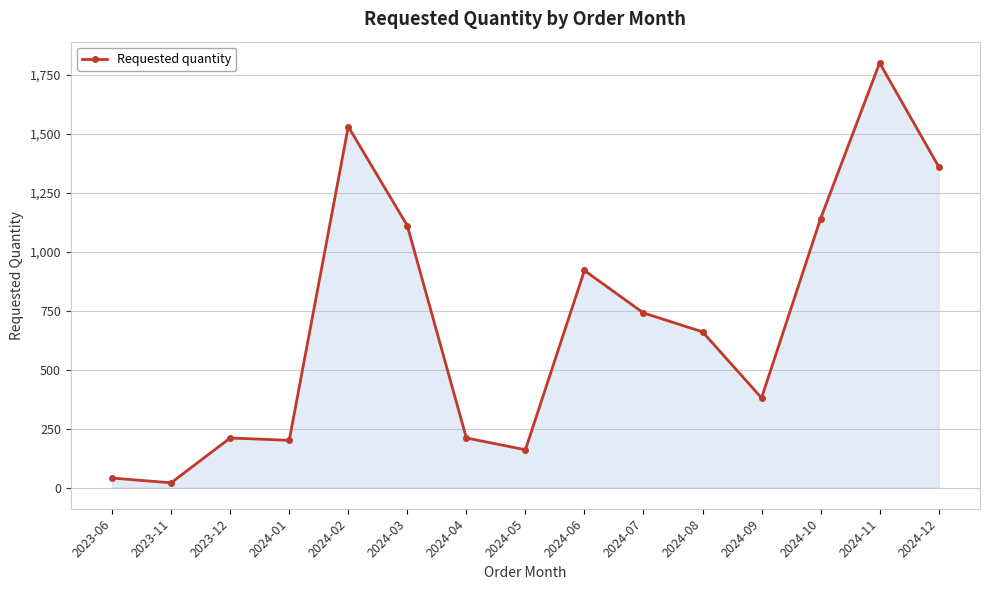

Which label corresponds to the largest value in the chart?

2024-11